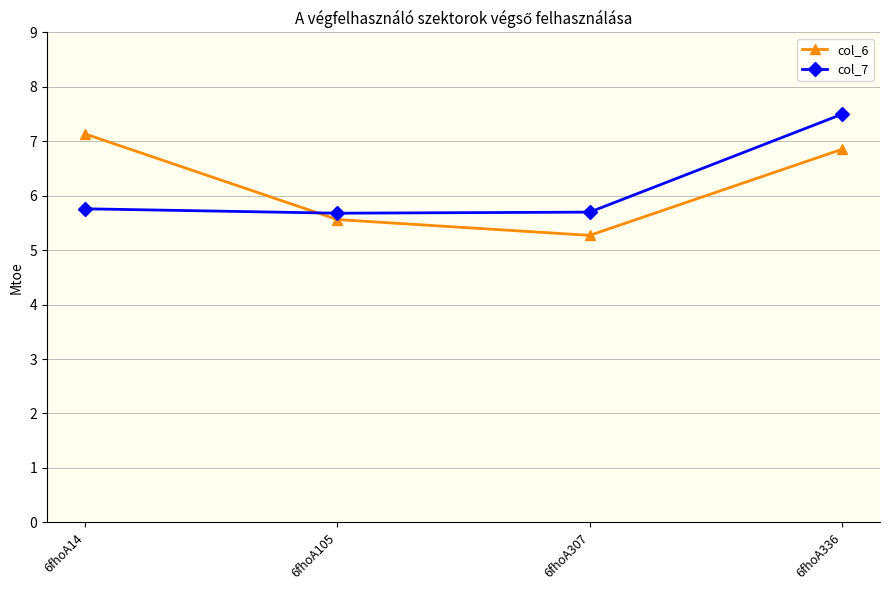

Rank the series at 6fhoA105 from highest to lowest value.

col_7, col_6